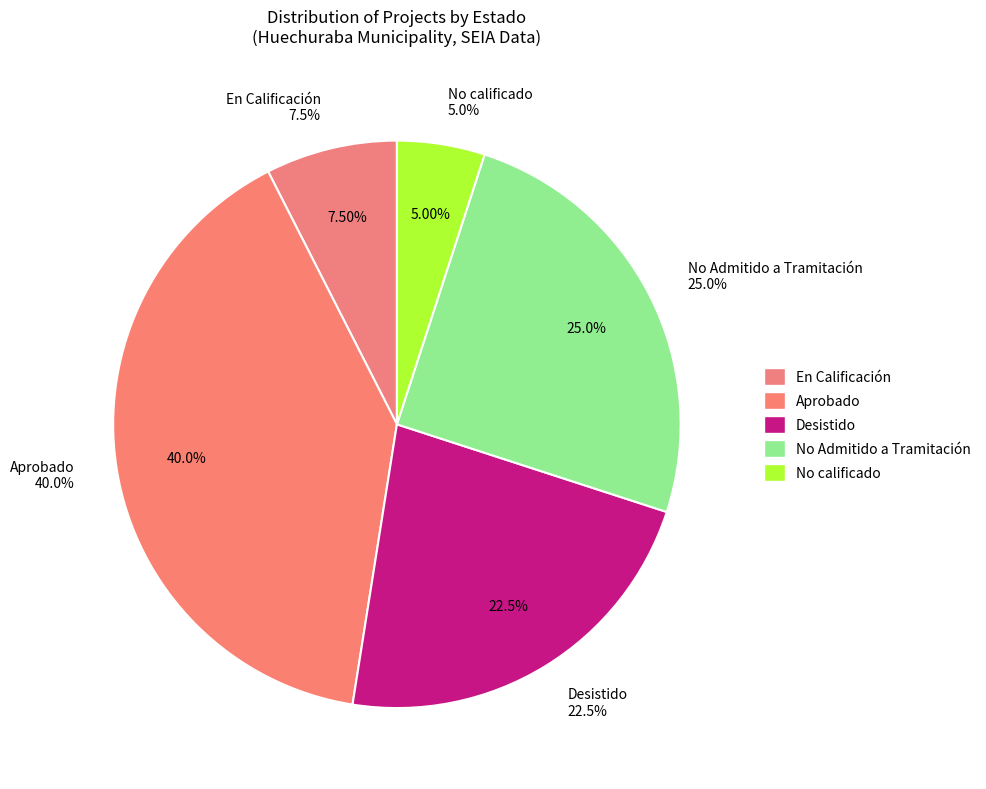

To the nearest percent, what is the difference between the largest and smallest slice percentages?

35%